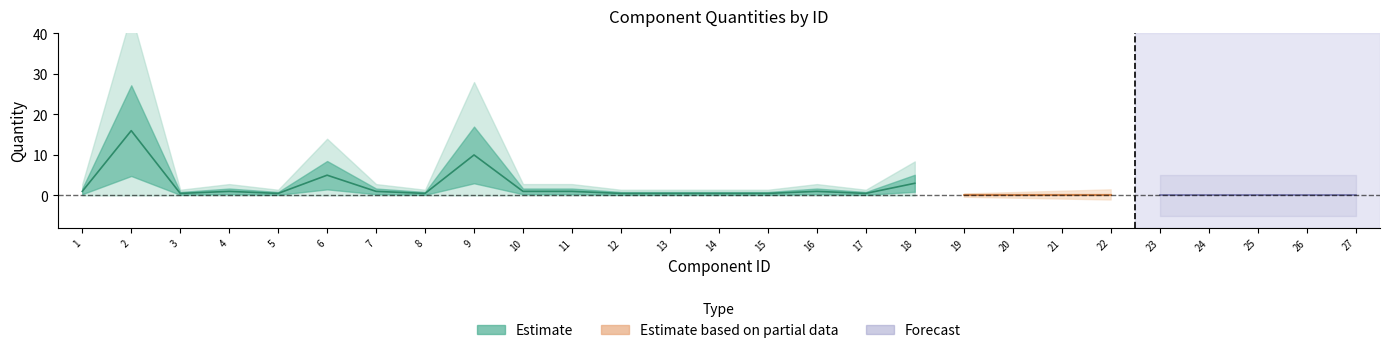

How many lines are shown in the chart?

1